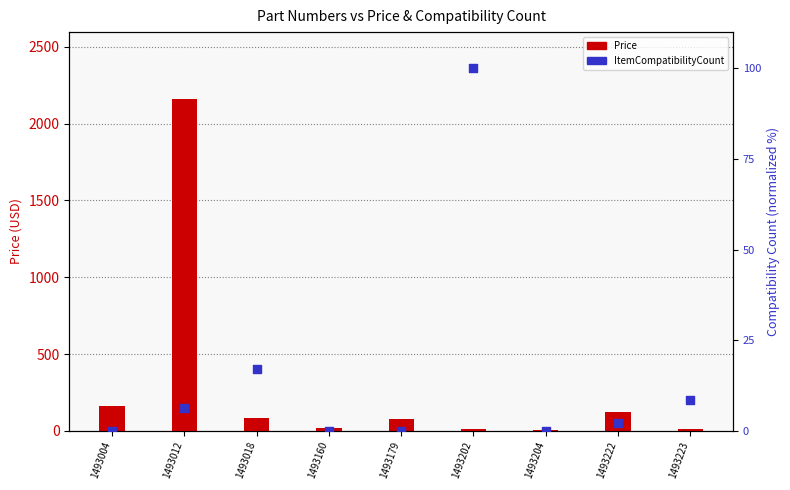

At which category is the sum across all series the highest?

1493012